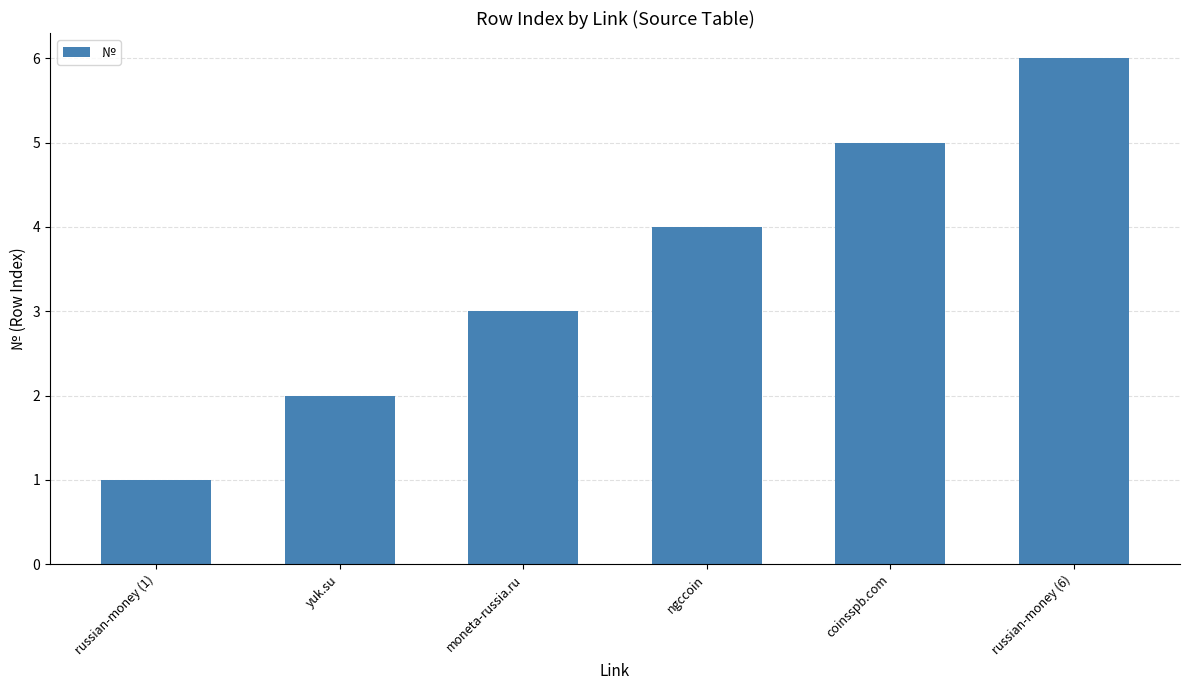

The value at moneta-russia.ru is 2. True or false?

False